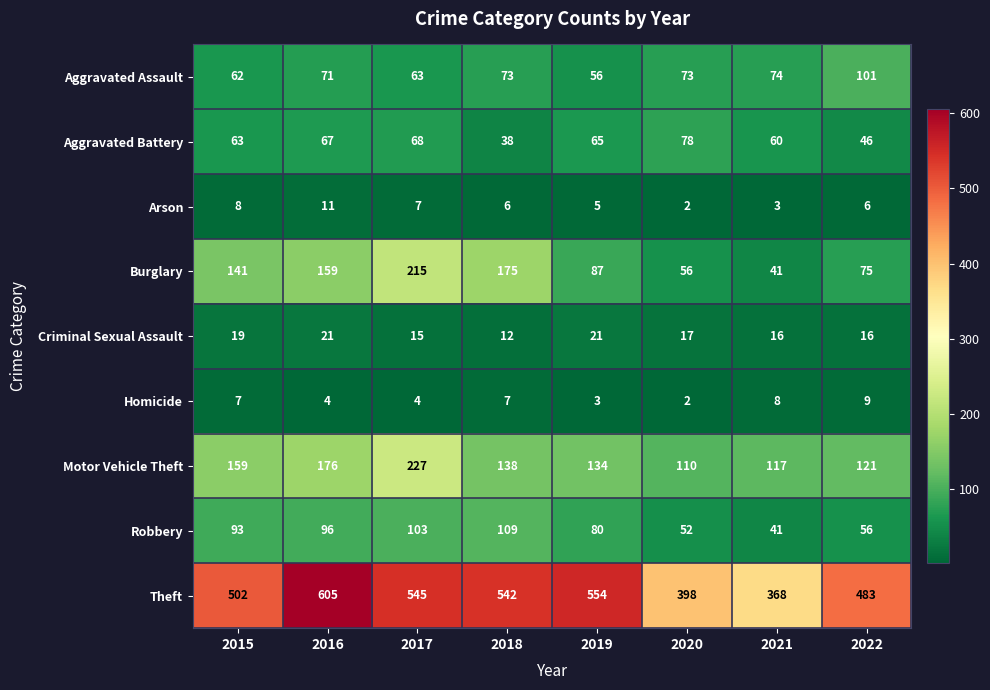

Which series has the largest total across all categories?

Theft